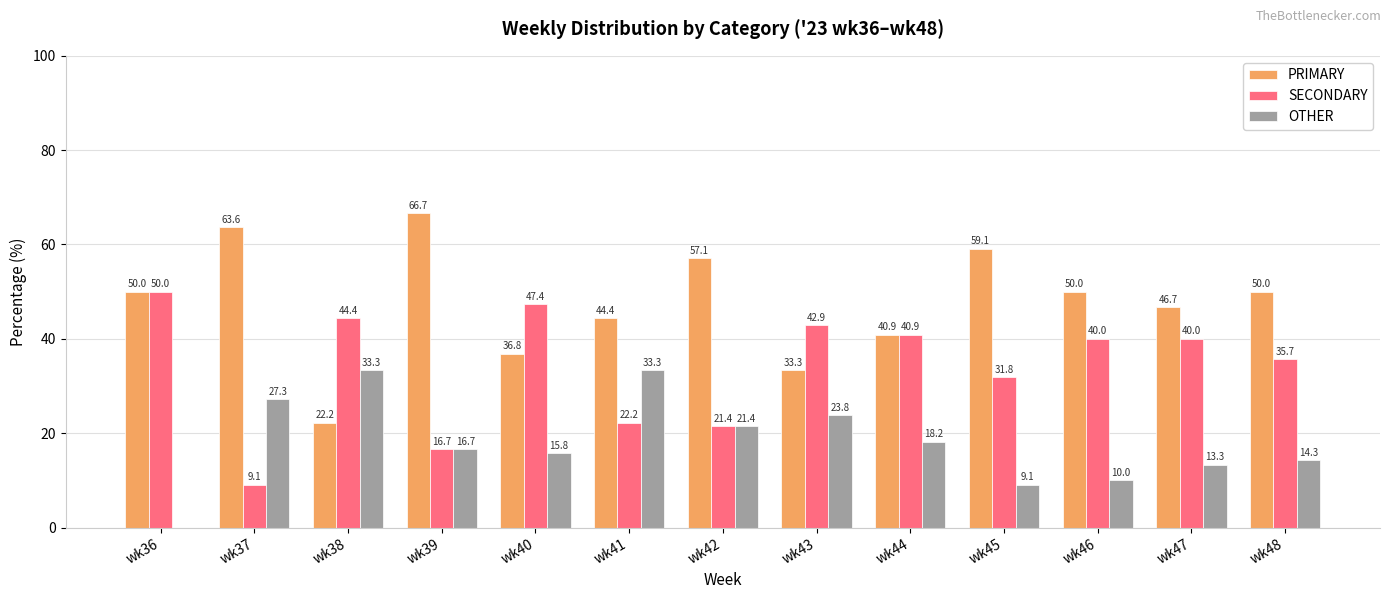

How many categories are shown in the chart?

13